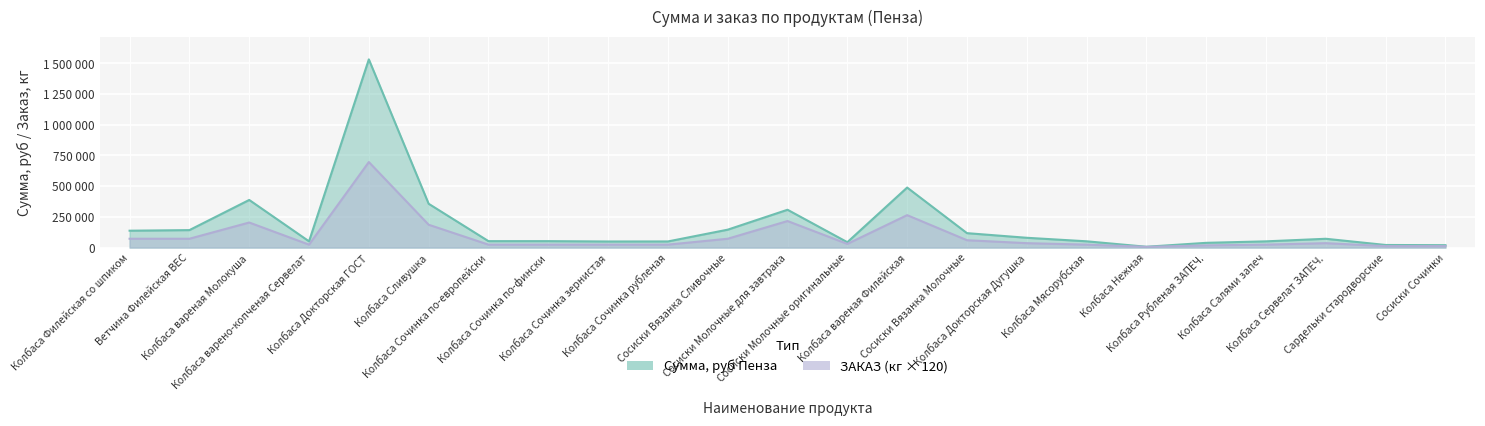

True or false: ЗАКАЗ has a value of 24000 at Колбаса Салями запеч.

True